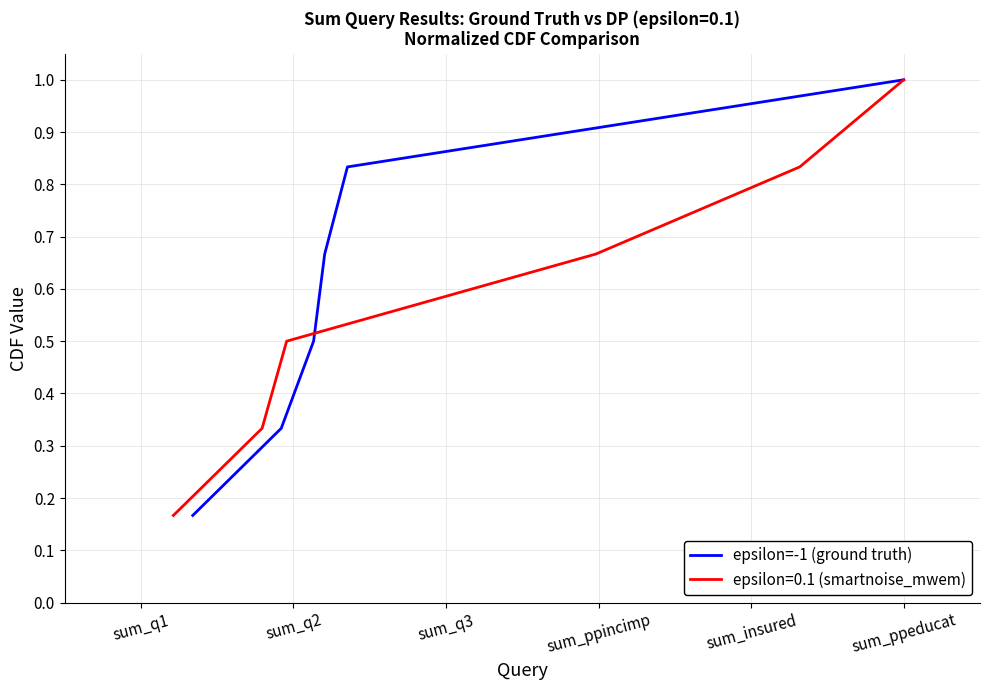

Reading left to right, list all the values displayed in this chart.

0.2	0.3	0.5	0.7	0.8	1.0